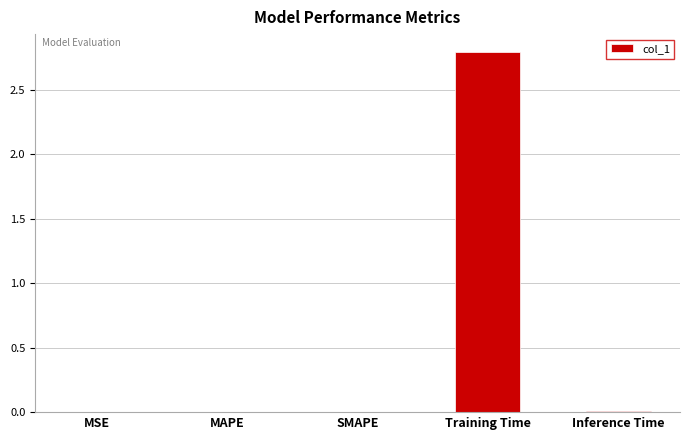

What is the sum of all values?

2.8